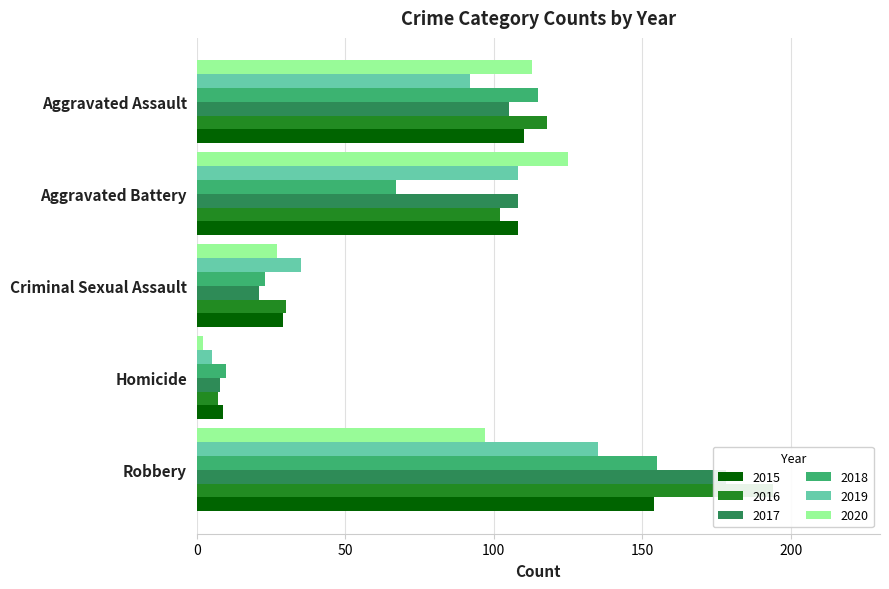

List the labels in order of 2015 value, largest first.

Robbery, Aggravated Assault, Aggravated Battery, Criminal Sexual Assault, Homicide